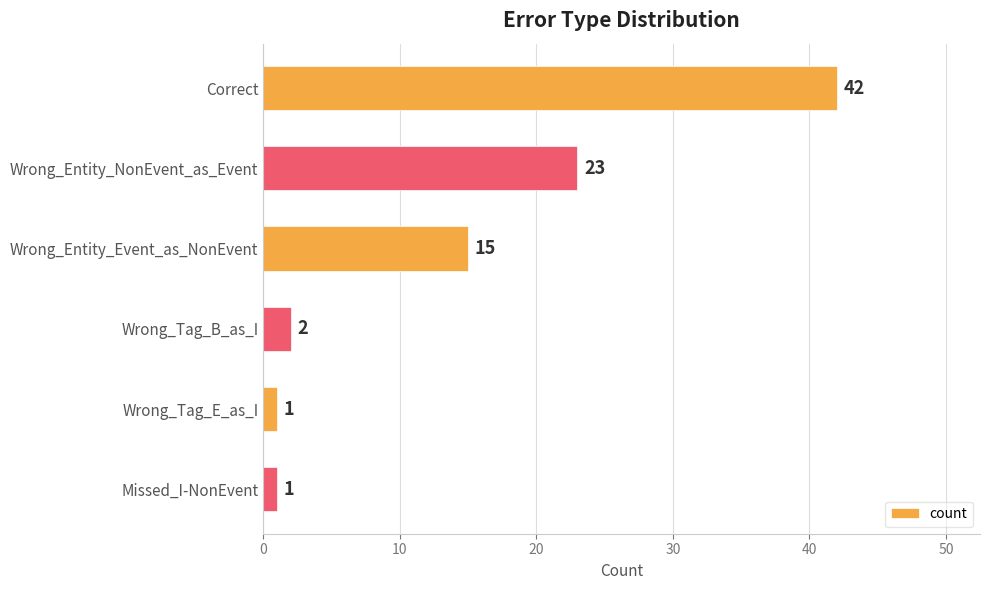

What is the difference between the maximum and minimum values?

41